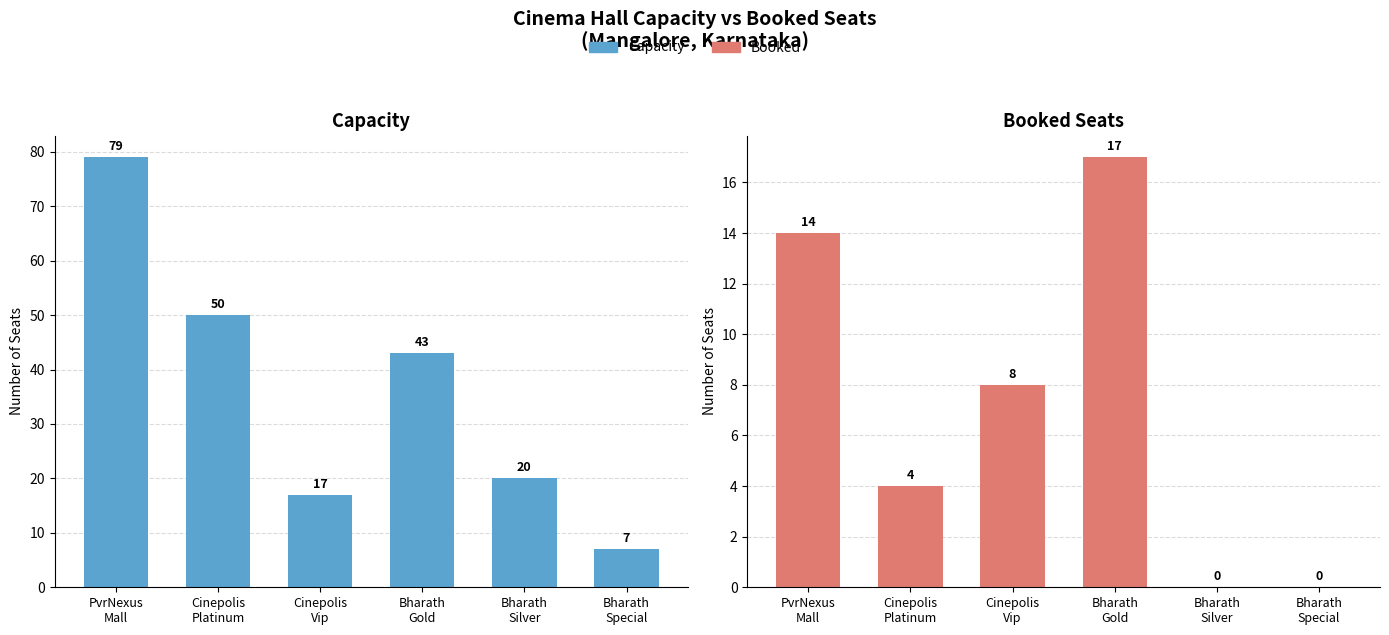

How many values in the Booked series exceed 8?

2